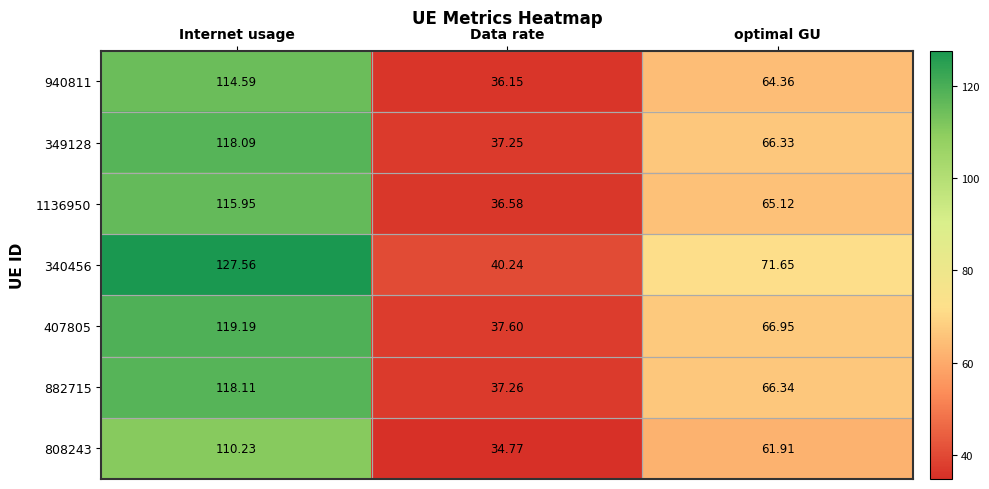

At which label is 808243 closest to 72?

optimal GU